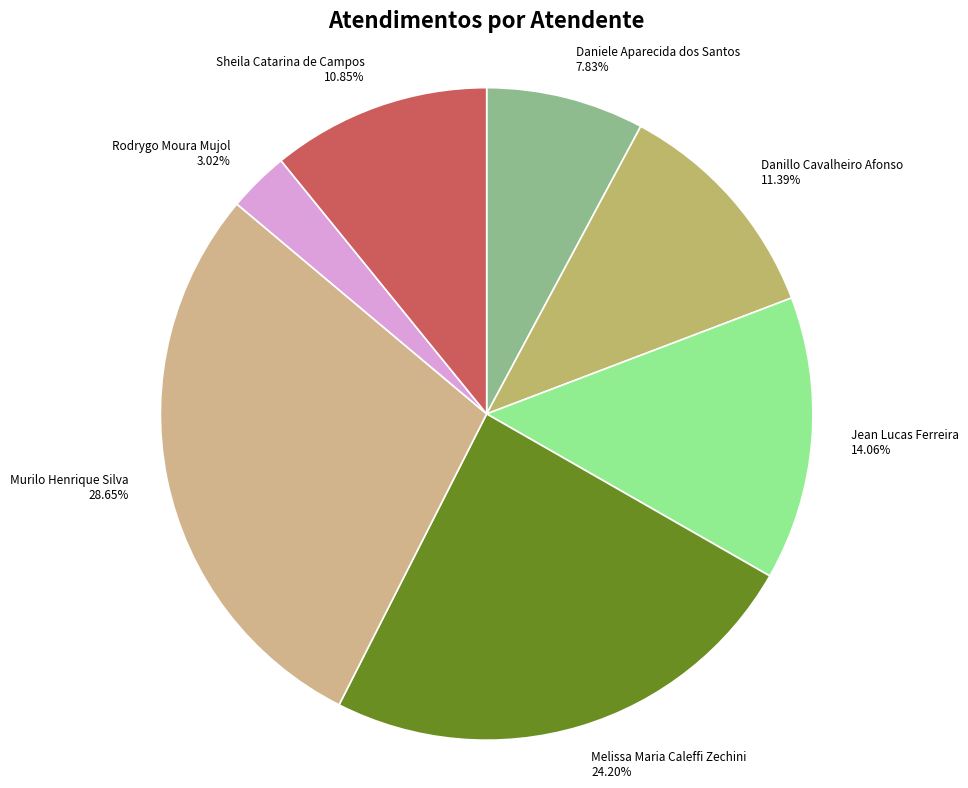

Approximately how many times larger is the value at Murilo Henrique Silva compared to Jean Lucas Ferreira?

2.0